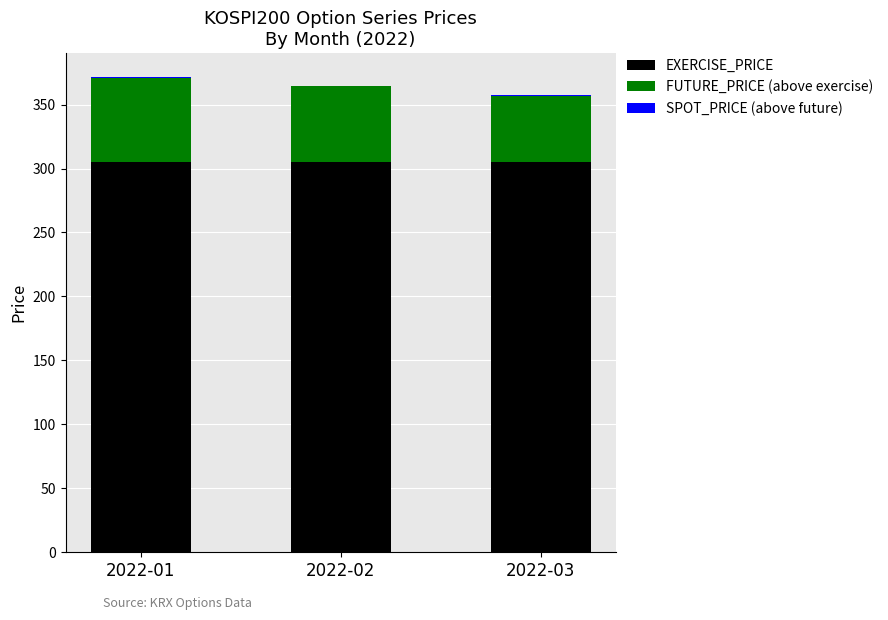

What are all the series names shown in the legend?

EXERCISE_PRICE, FUTURE_PRICE (above exercise), SPOT_PRICE (above future)